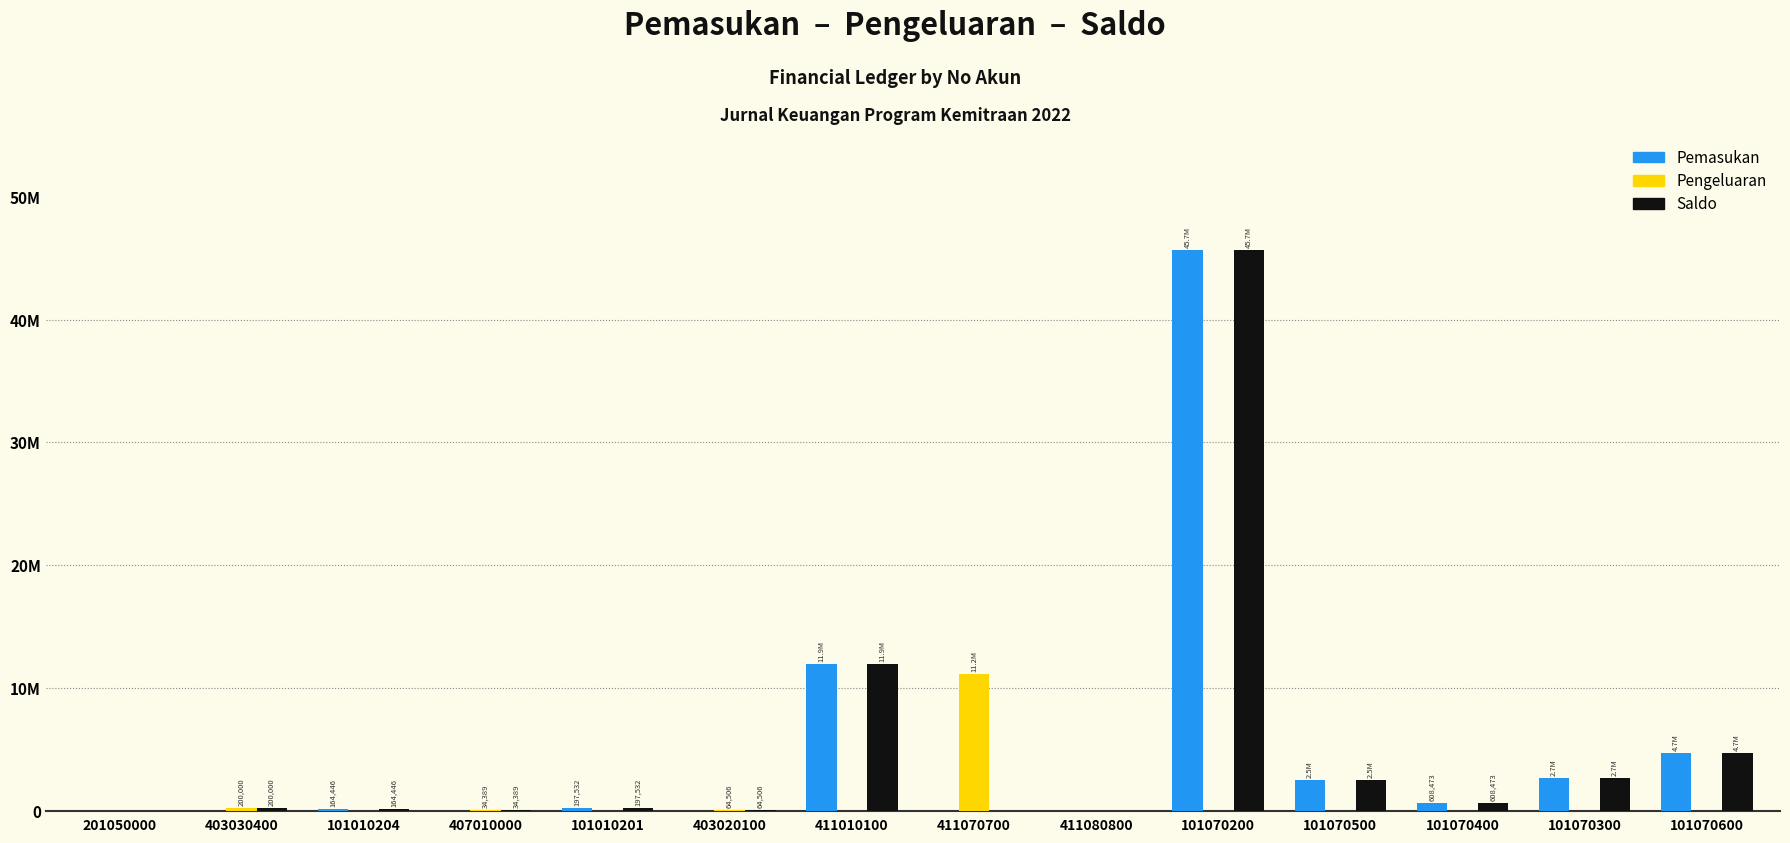

Rank the categories by Pengeluaran value from lowest to highest.

201050000, 101010204, 101010201, 411010100, 411080800, 101070200, 101070500, 101070400, 101070300, 101070600, 407010000, 403020100, 403030400, 411070700